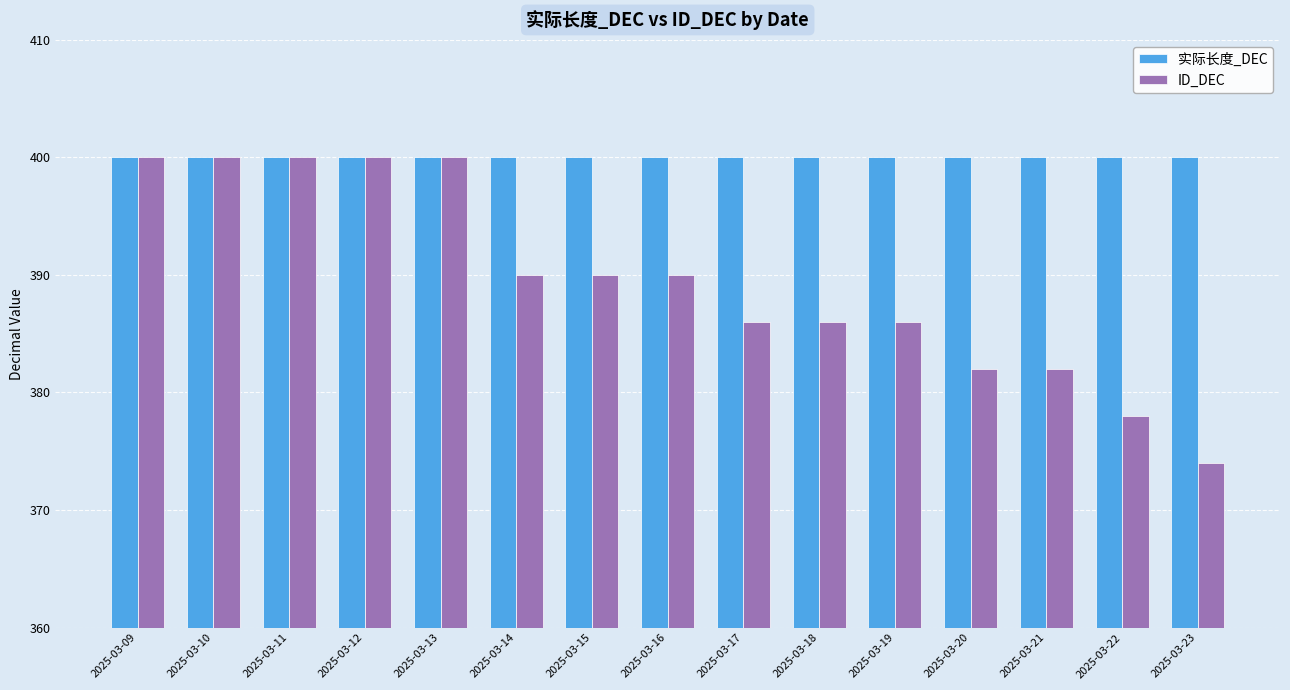

Which category has the lowest value across all series?

2025-03-23